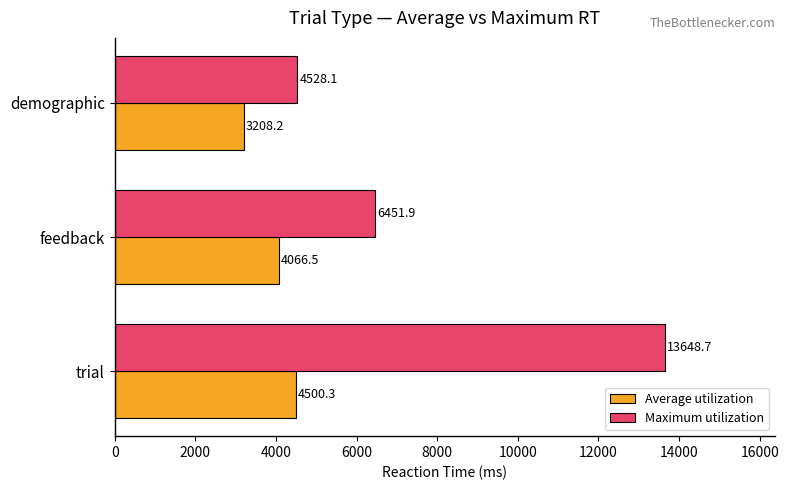

How many values in the Average utilization series are below 4066?

1